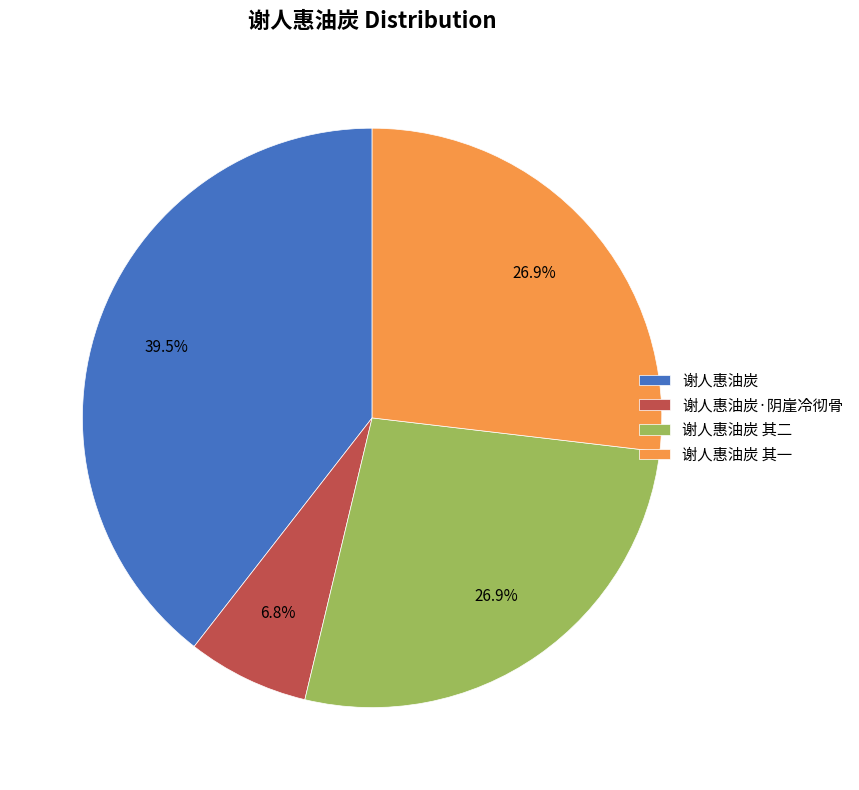

The 谢人惠油炭 其二 slice represents 27% of the pie. True or false?

True